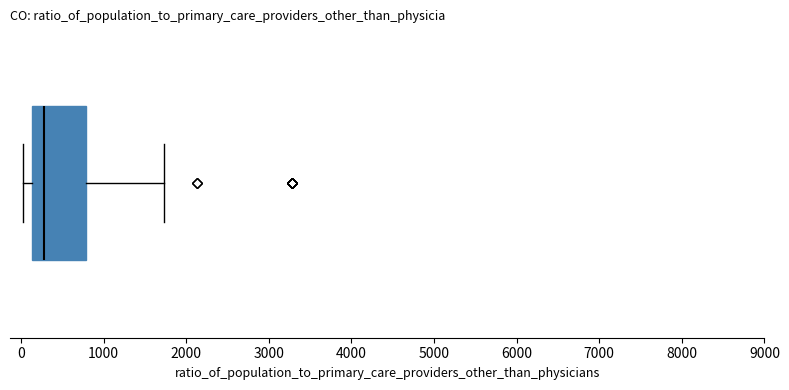

Read this box plot against the x-axis: the position of the median line, the range covered by the box, and the ends of both whiskers. The values are not printed on the chart, so give them approximately, as read against the axis.

median 300, box 100 to 800, whiskers 0 to 1700